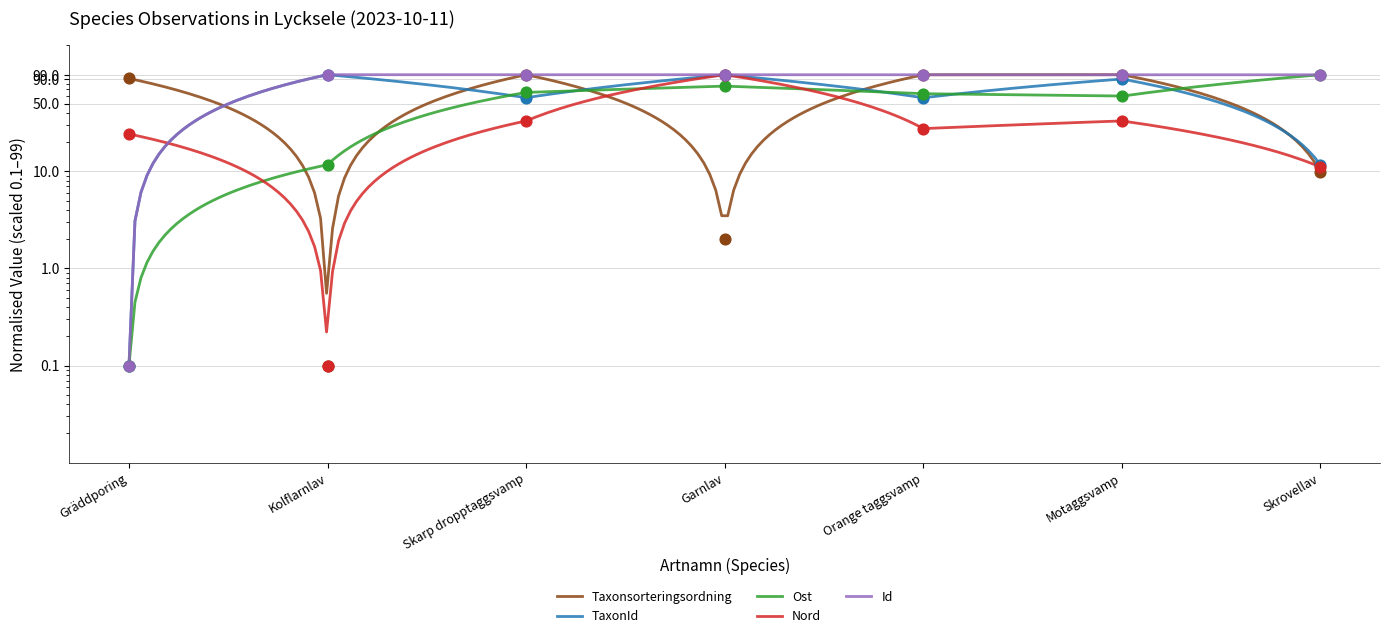

Which series contains the highest Y value?

Taxonsorteringsordning